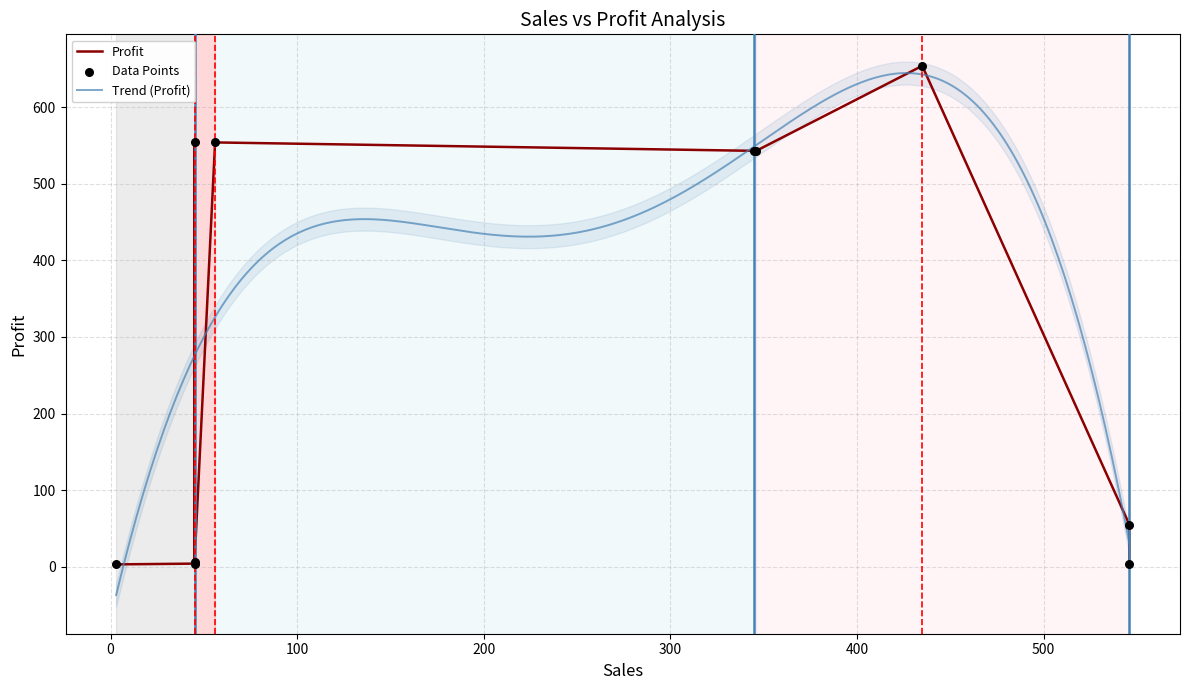

What is the minimum value for Trend (Profit)?

-37.0